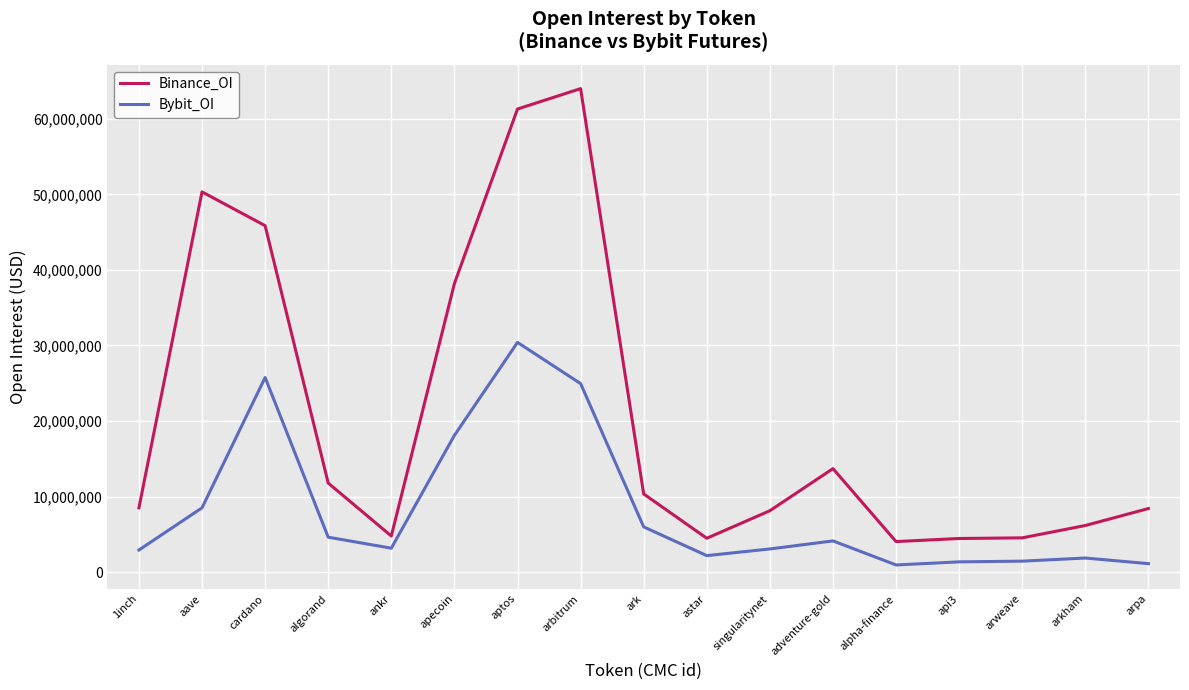

At which category is the sum across all series the highest?

aptos